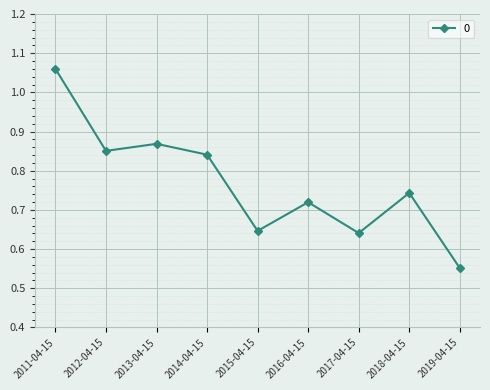

Count the number of categories in the chart.

9